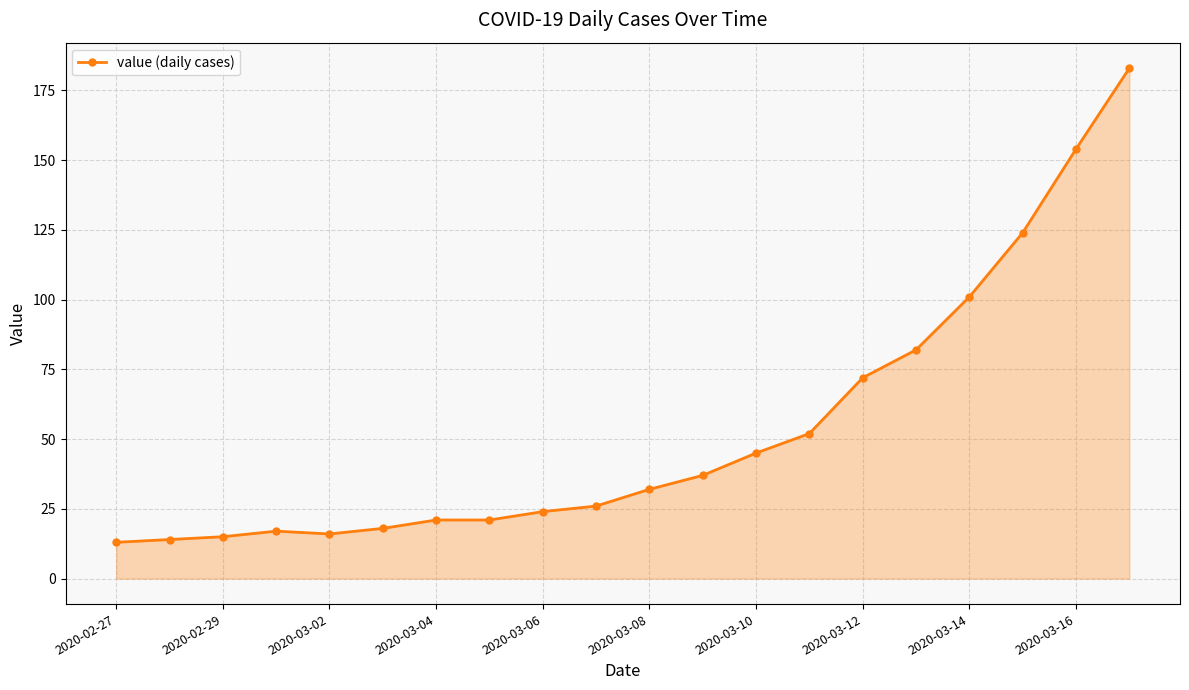

What is the ratio of the value at 2020-03-10 to the value at 2020-03-08?

1.4